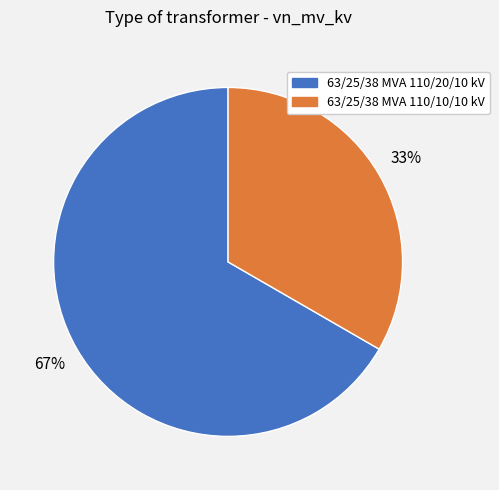

Count the number of slices in the pie.

2